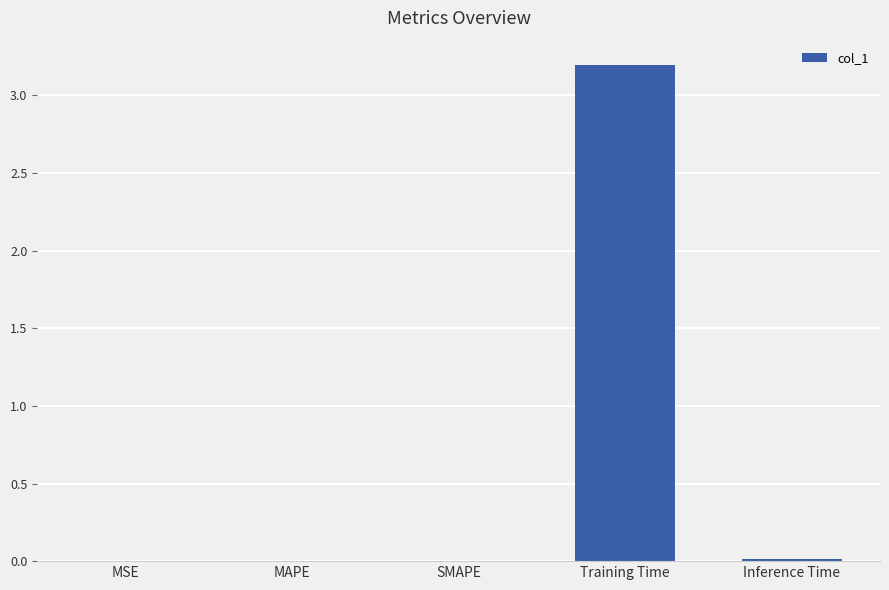

The chart shows a value of 2.2 at Training Time. True or false?

False